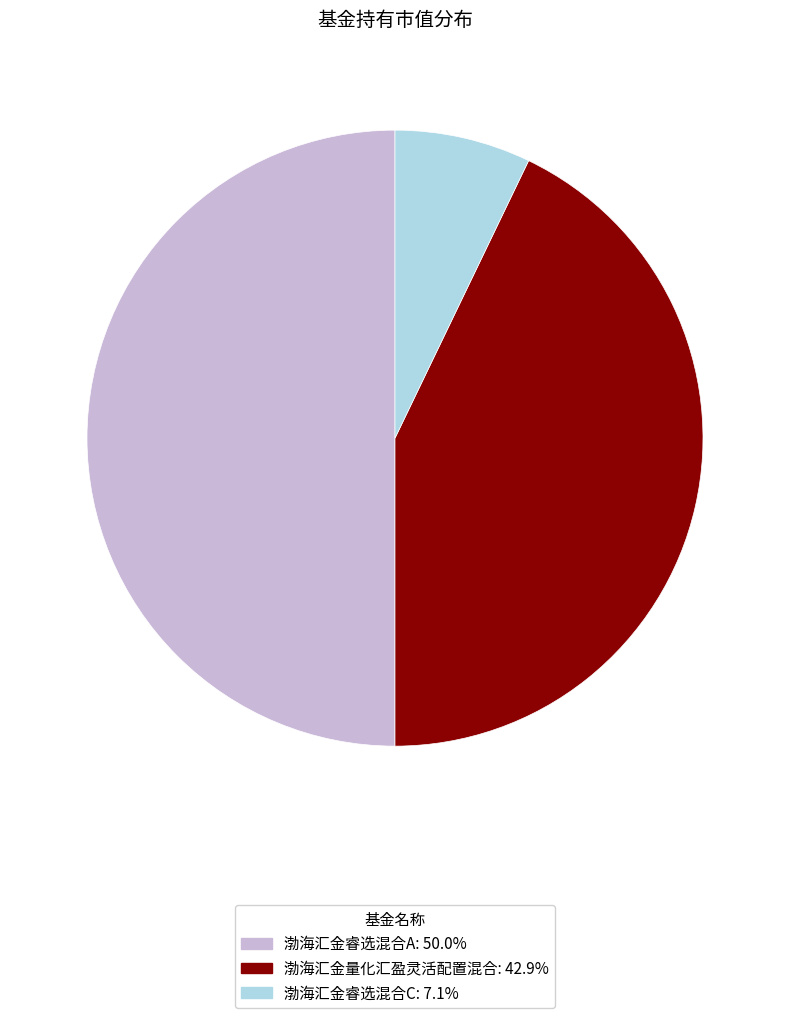

Does 渤海汇金睿选混合C represent more than half of the total?

No